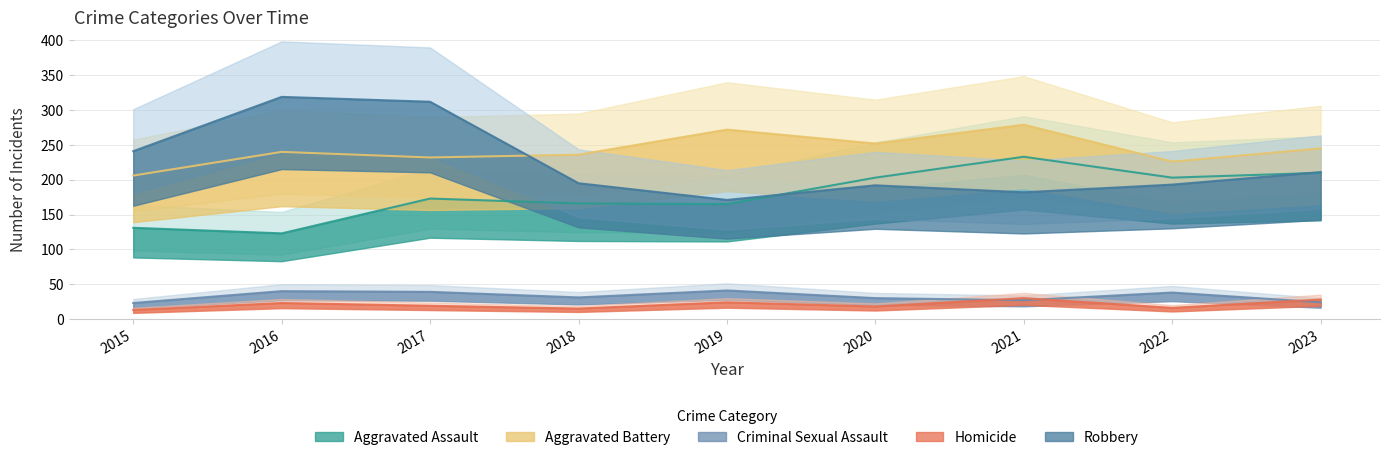

Which series has the largest total across all categories?

Aggravated Battery